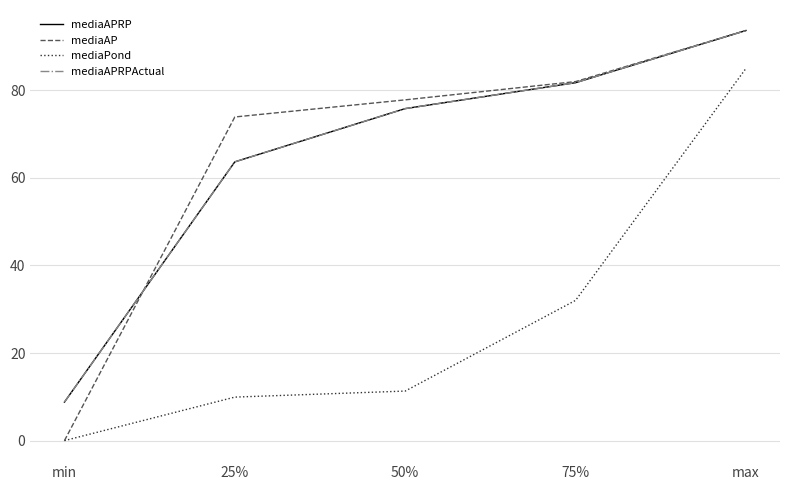

At which category is the sum across all series the highest?

max